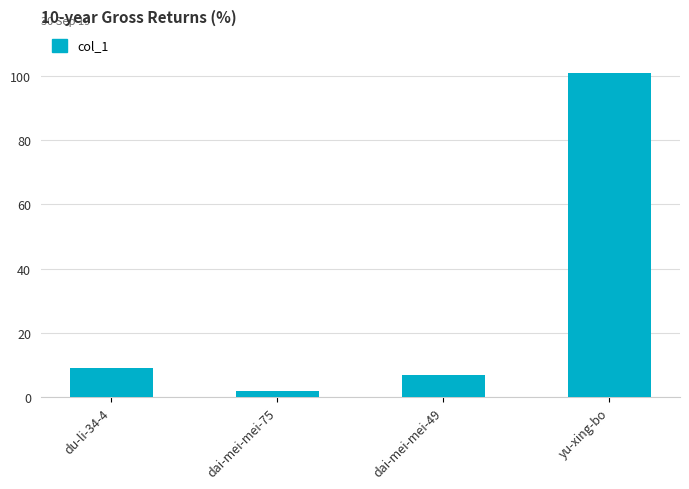

Which has a higher value, yu-xing-bo or du-li-34-4?

yu-xing-bo